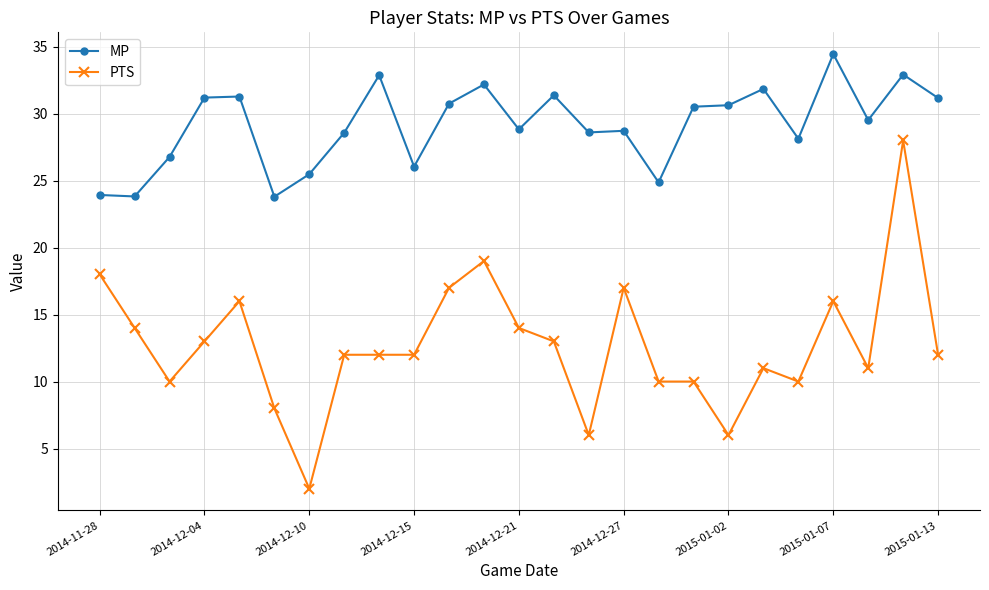

Which series has the largest total across all categories?

MP